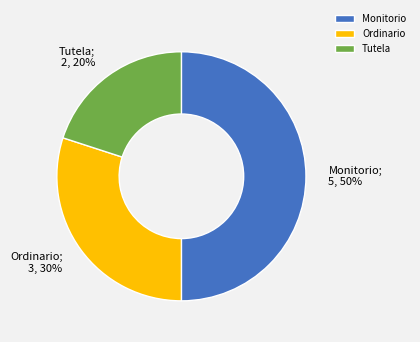

To the nearest percent, what is the difference between the largest and smallest slice percentages?

30%